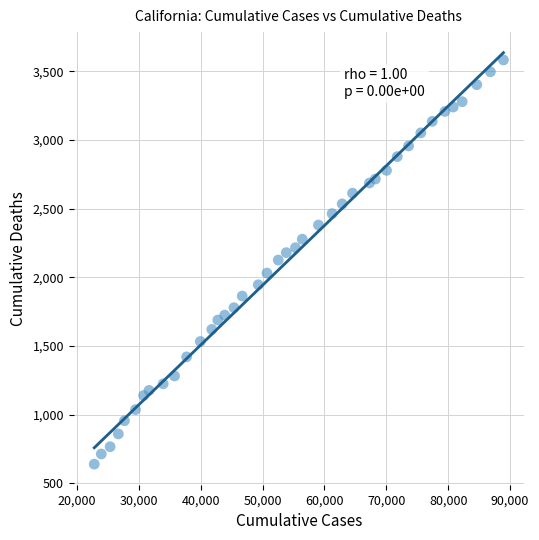

What is the range of Y values (max minus min)?

2943